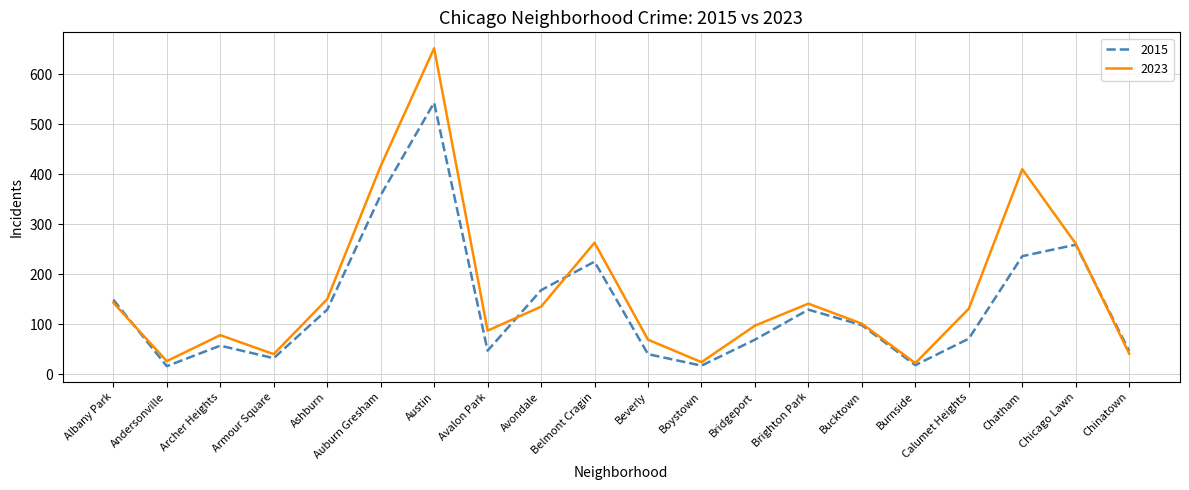

At which label does 2015 first exceed 98?

Albany Park